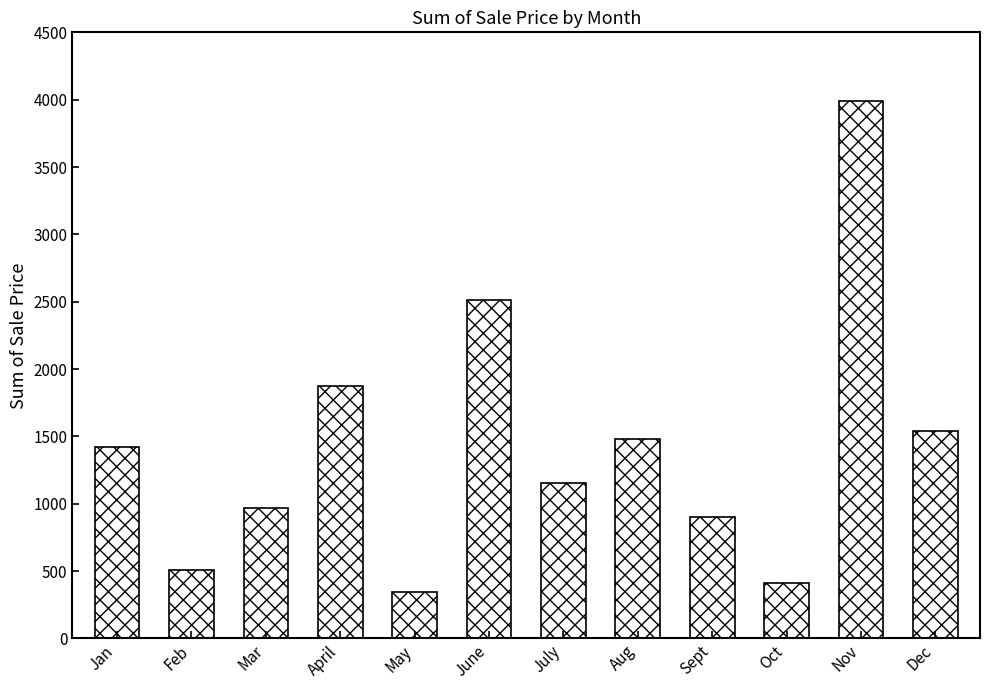

Rank the categories by value from highest to lowest.

Nov, June, April, Dec, Aug, Jan, July, Mar, Sept, Feb, Oct, May